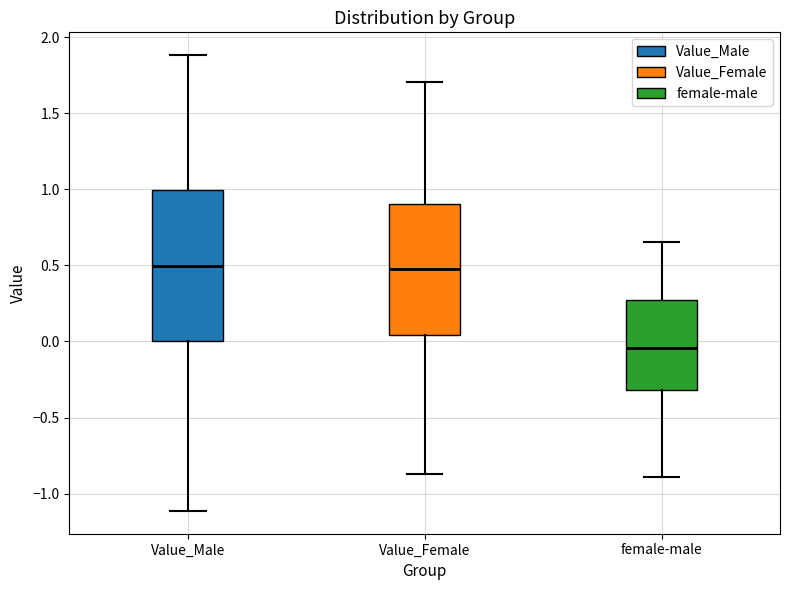

Reading left to right, transcribe this box plot: for each box, give where its median line is, the range the box spans, and where its two whiskers end, as read against the y-axis. The values are not printed on the chart, so give them approximately, as read against the axis.

Value_Male: median 0.50, box 0.00 to 1.00, whiskers -1.10 to 1.90
Value_Female: median 0.45, box 0.05 to 0.90, whiskers -0.85 to 1.70
female-male: median -0.05, box -0.30 to 0.25, whiskers -0.90 to 0.65